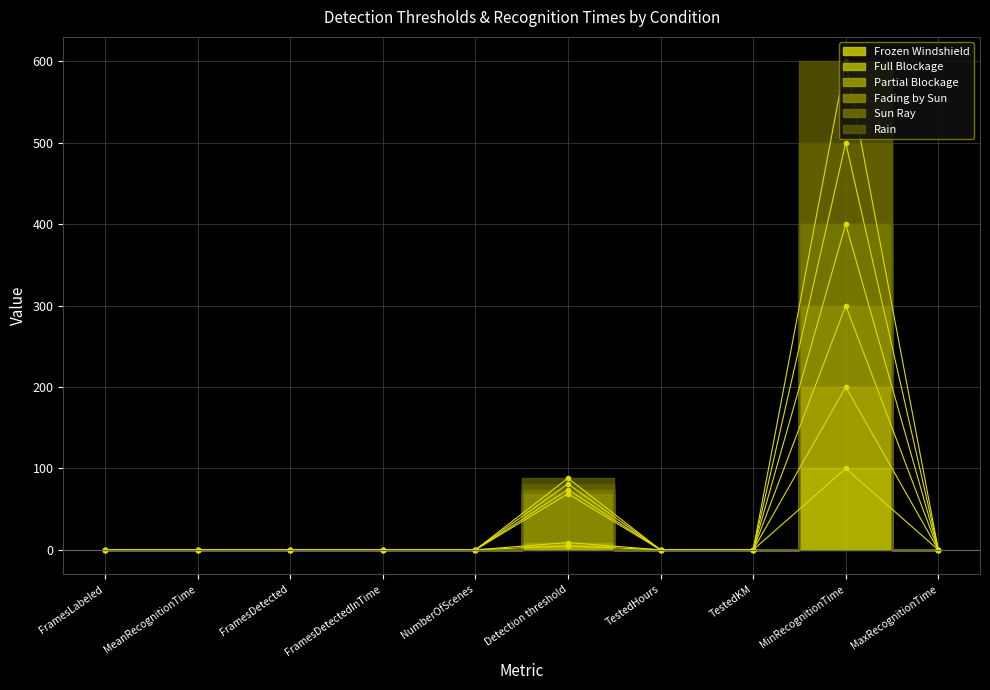

What position from the right is FramesDetectedInTime?

7